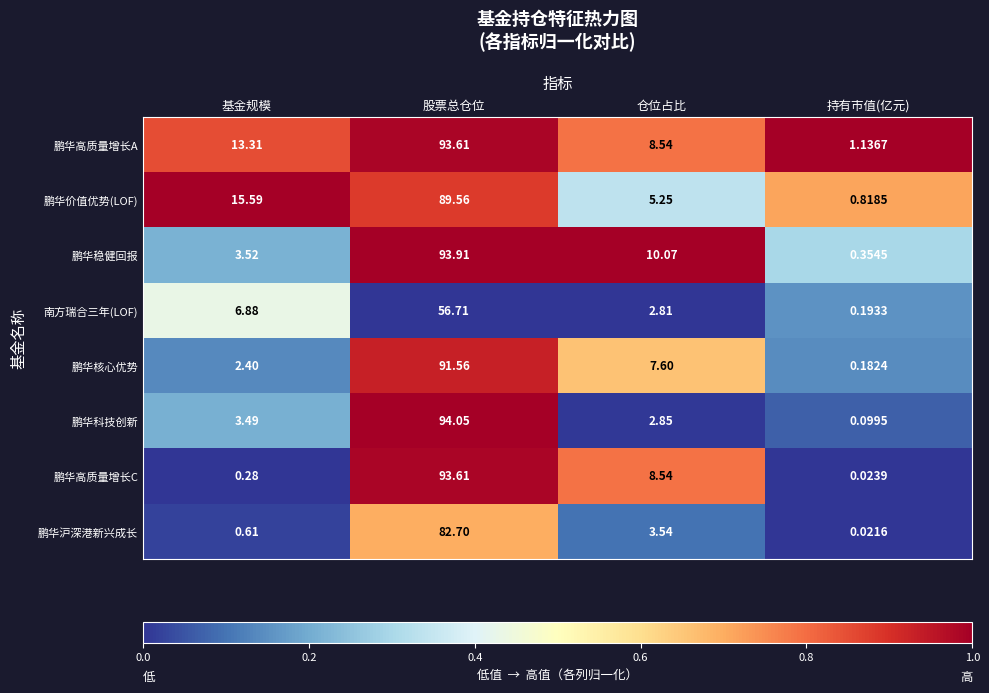

Which series has the largest range (max minus min)?

鹏华科技创新